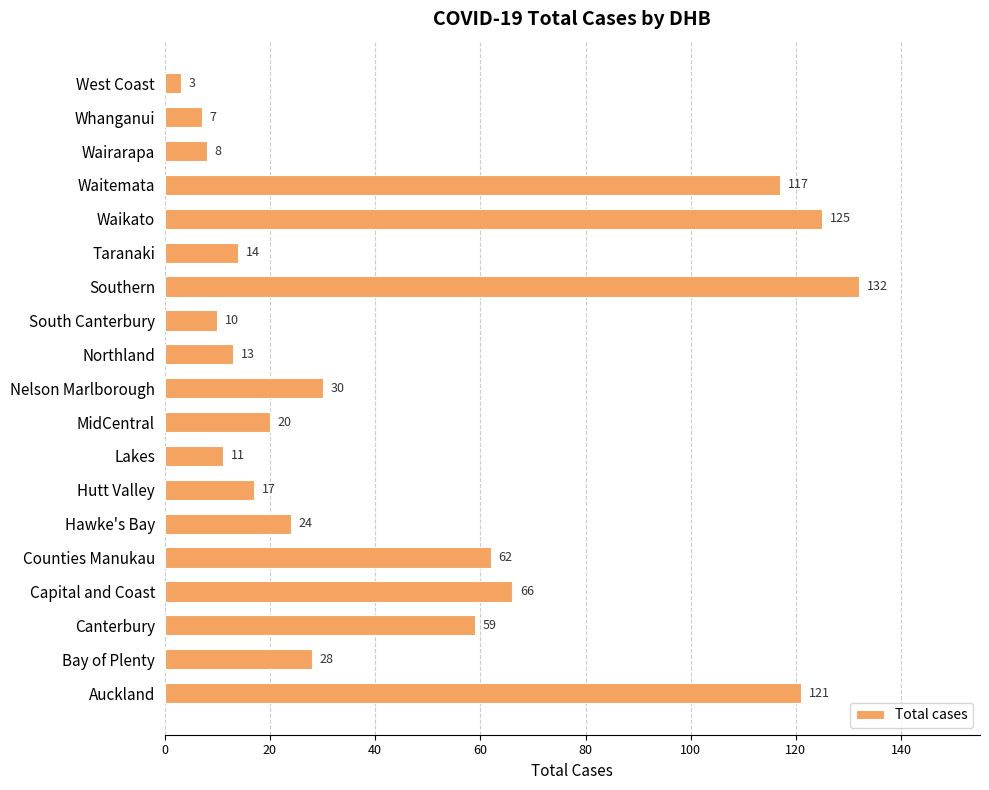

Reading bottom to top, what are all the values shown in this chart?

121	28	59	66	62	24	17	11	20	30	13	10	132	14	125	117	8	7	3